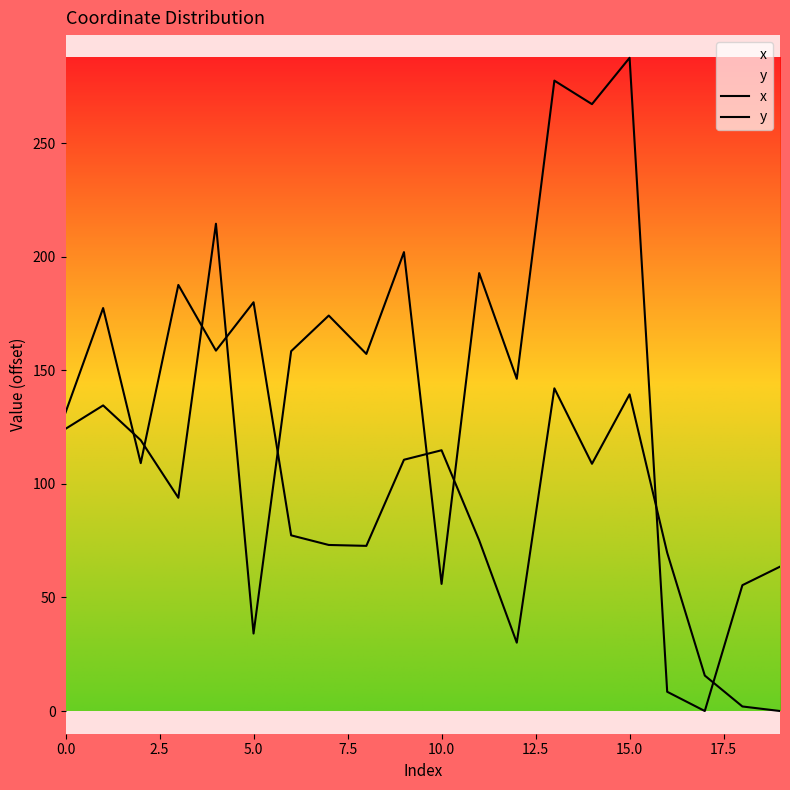

What is the label of the 7th point from the right?

13